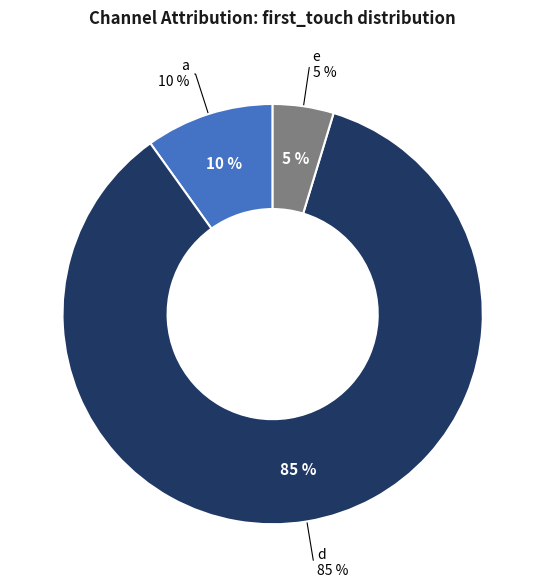

How many slices are in this pie chart?

3